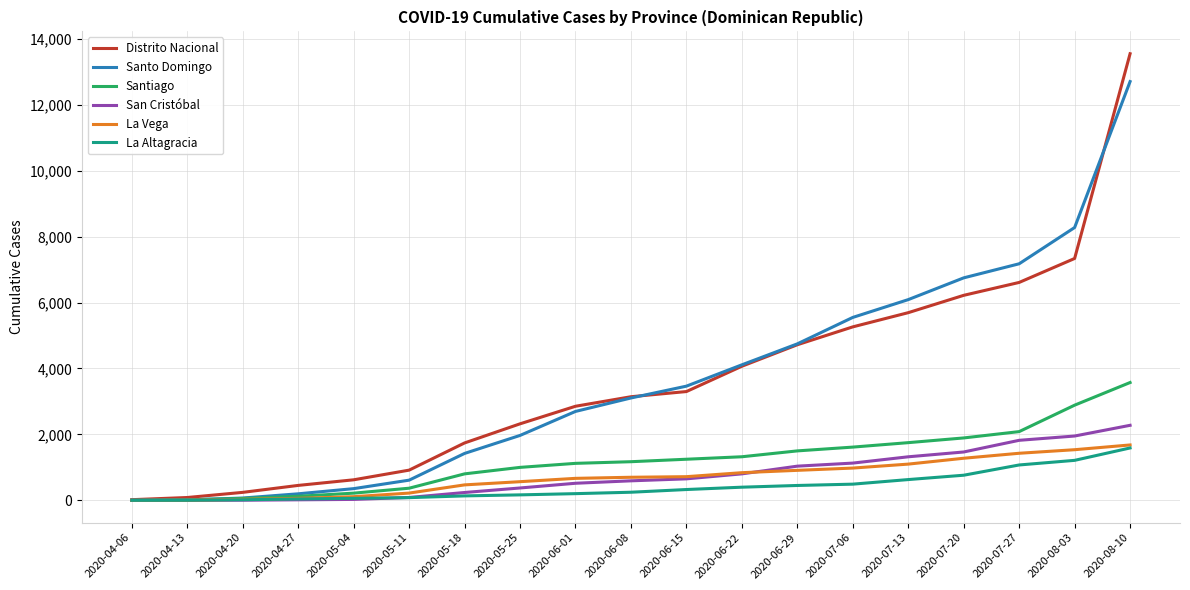

The value of Distrito Nacional at 2020-06-15 is 1274. True or false?

False